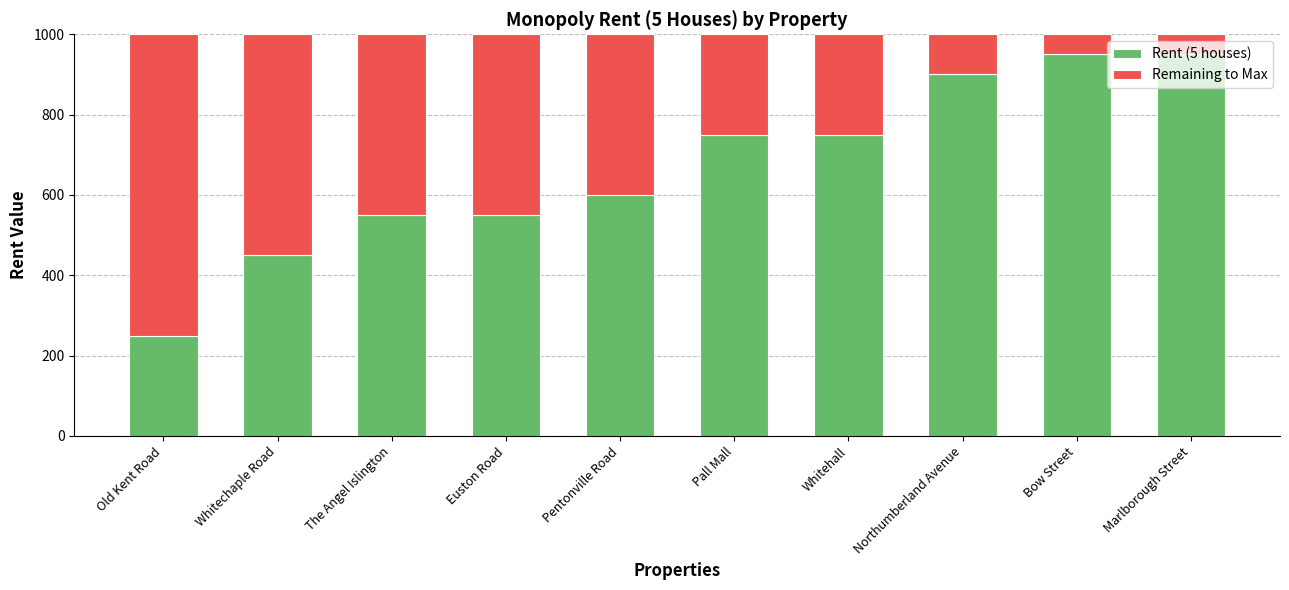

What is the difference between the second highest and second lowest values in the Rent (5 houses) series?

500